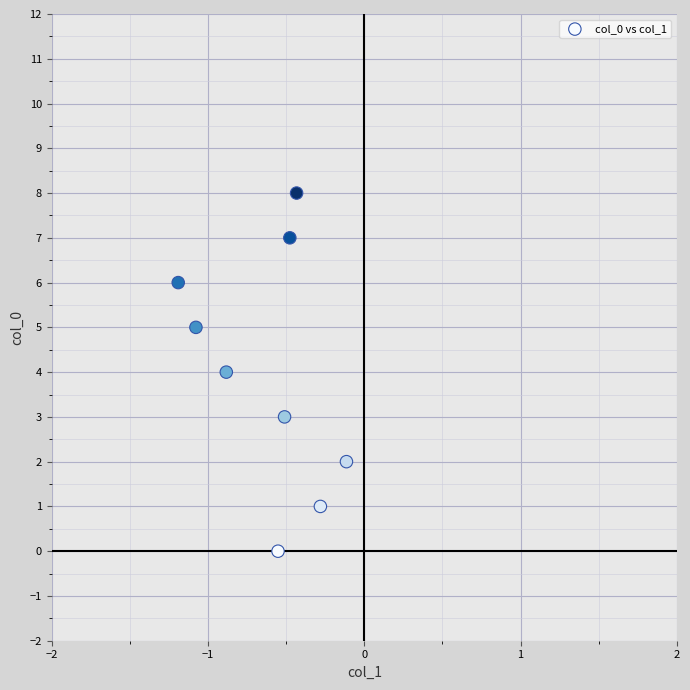

What is the average Y value?

4